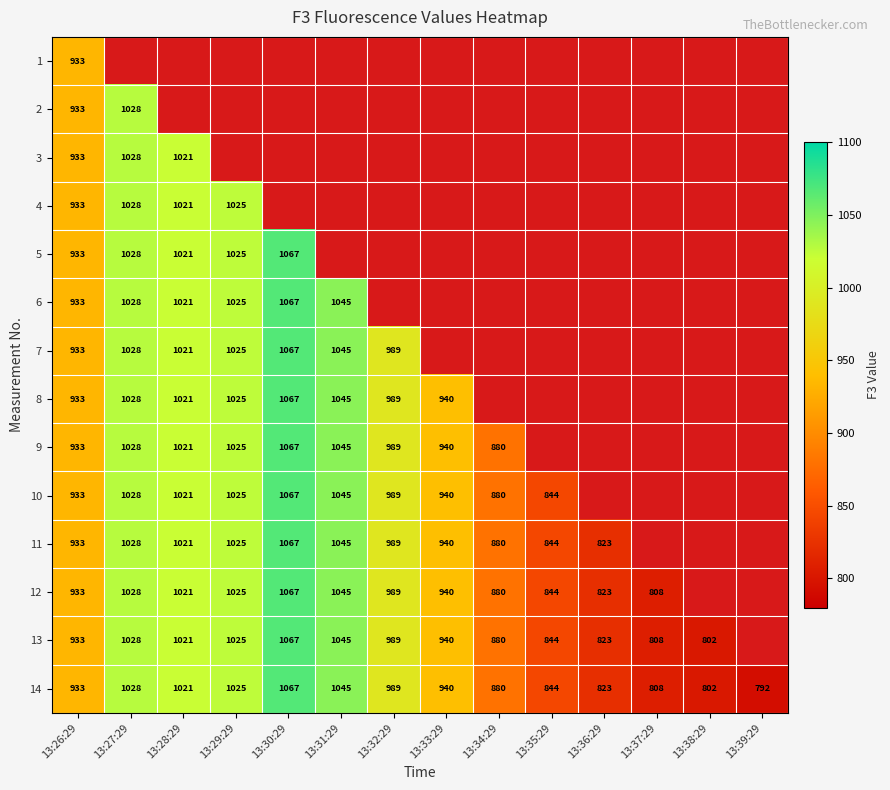

What is the difference between the second highest and minimum values in the 14 series?

253